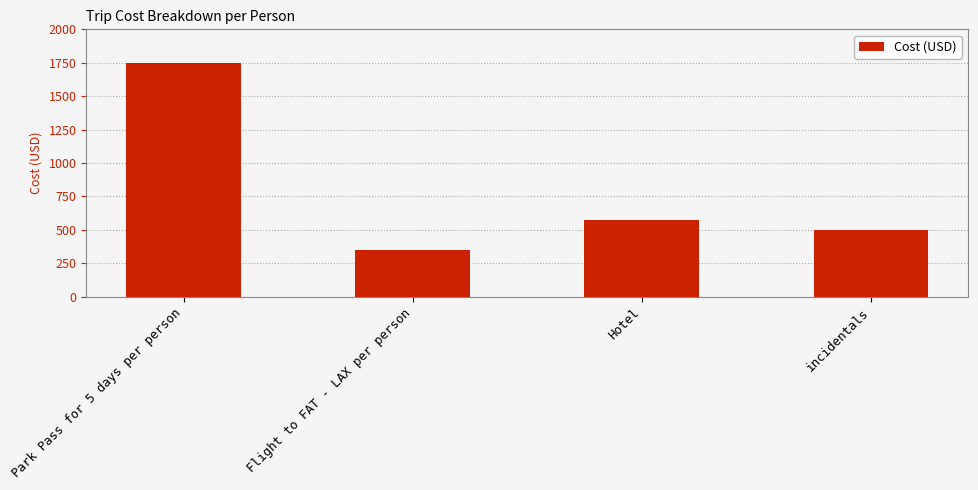

Is it true that the value at Flight to FAT - LAX per person is 181?

False